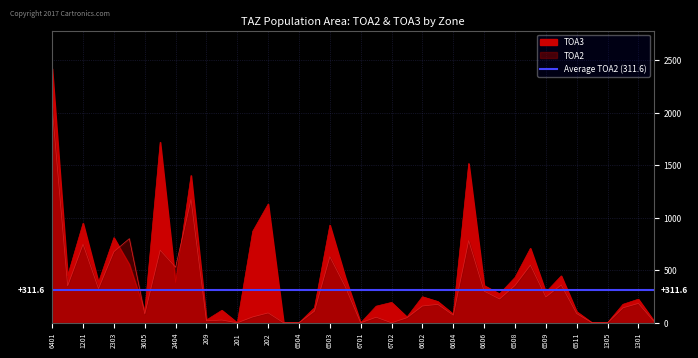

Where is the first local minimum for TOA2?

1206